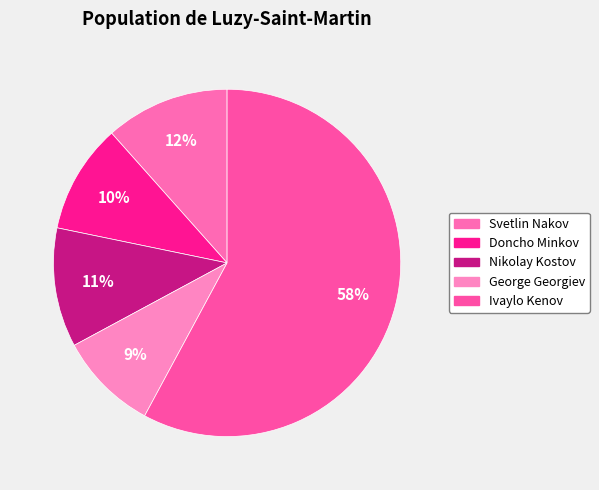

Between Svetlin Nakov and George Georgiev, which is larger?

Svetlin Nakov